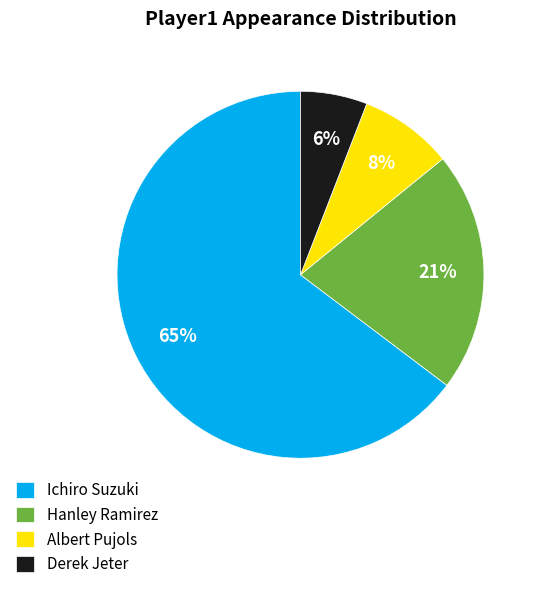

Combined, do Derek Jeter and Albert Pujols account for over 50%?

No